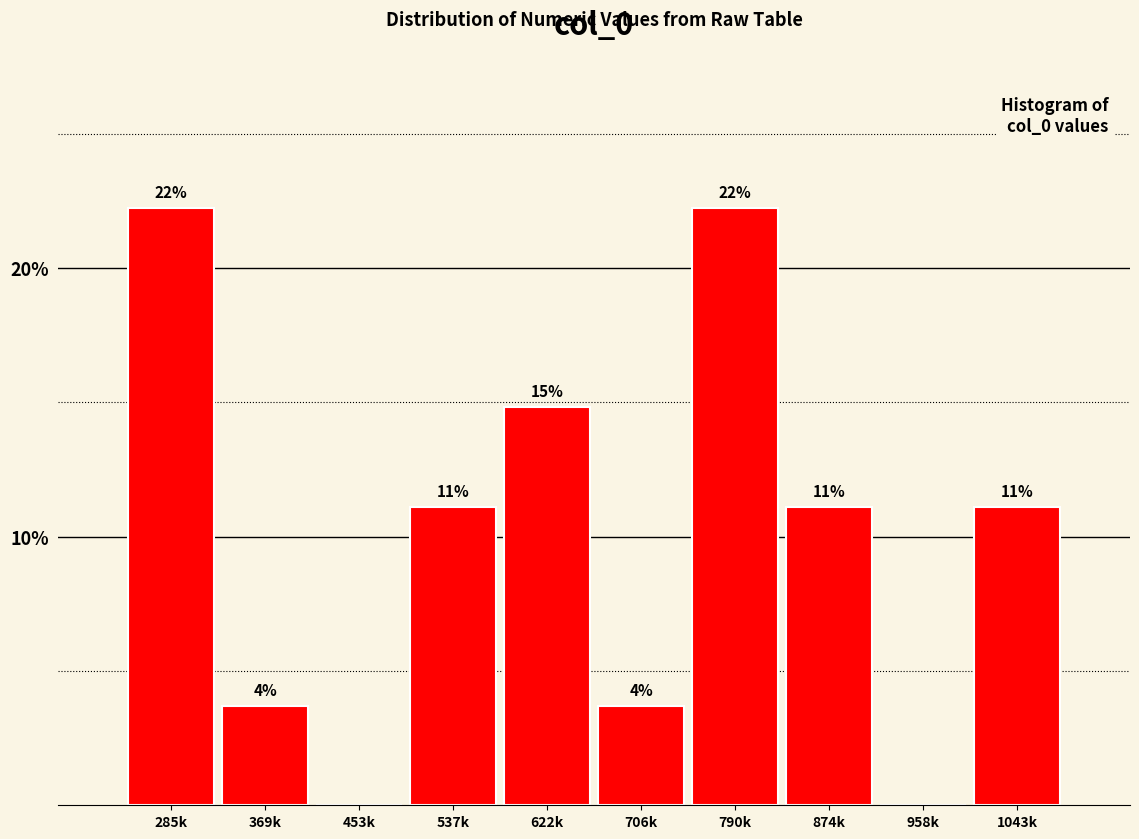

Are the bars horizontal?

No